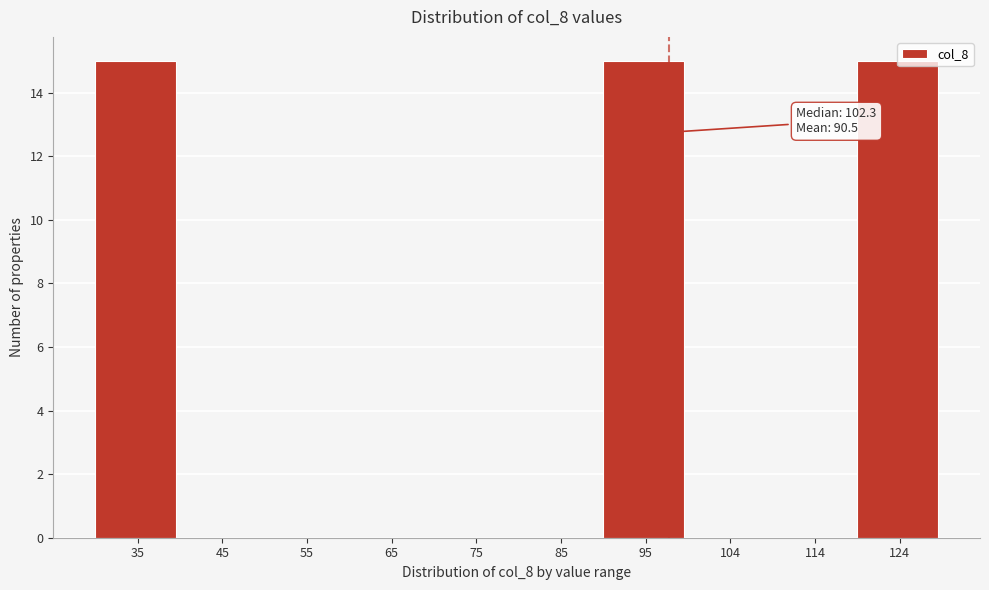

The chart shows a value of -10 at 85. True or false?

False